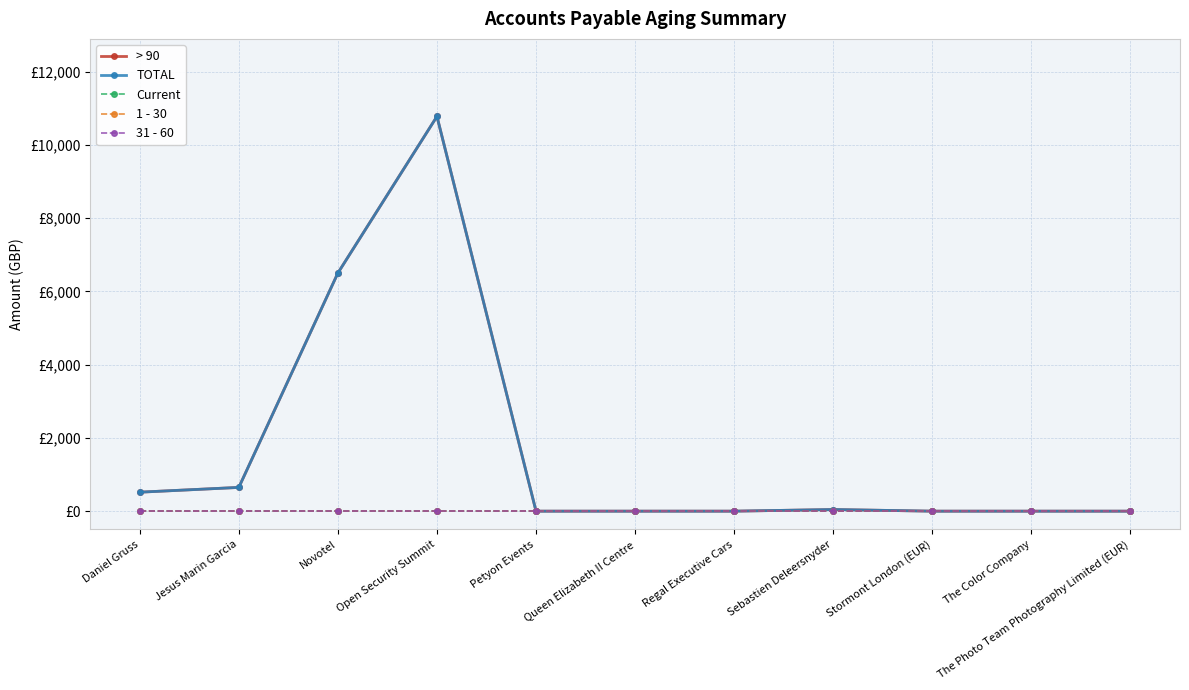

Does the chart have visible grid lines?

Yes